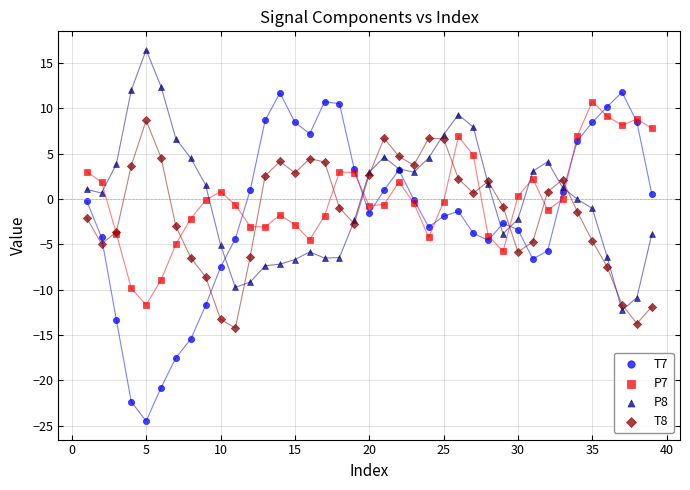

Which series has the widest spread of Y values?

T7